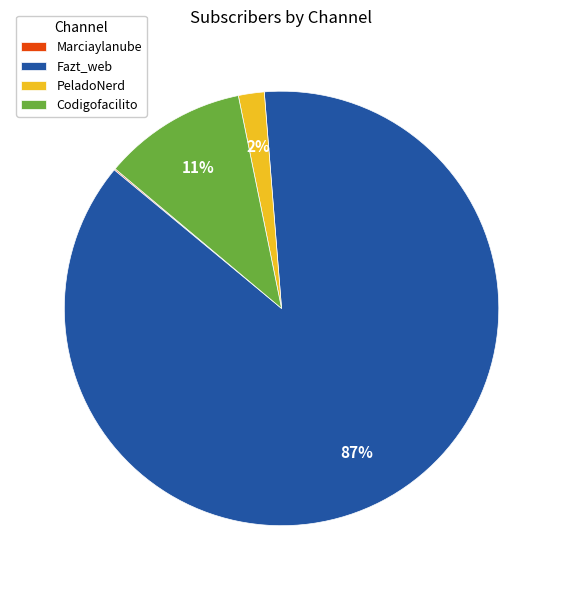

To the nearest percent, what percentage of the pie is PeladoNerd?

2%